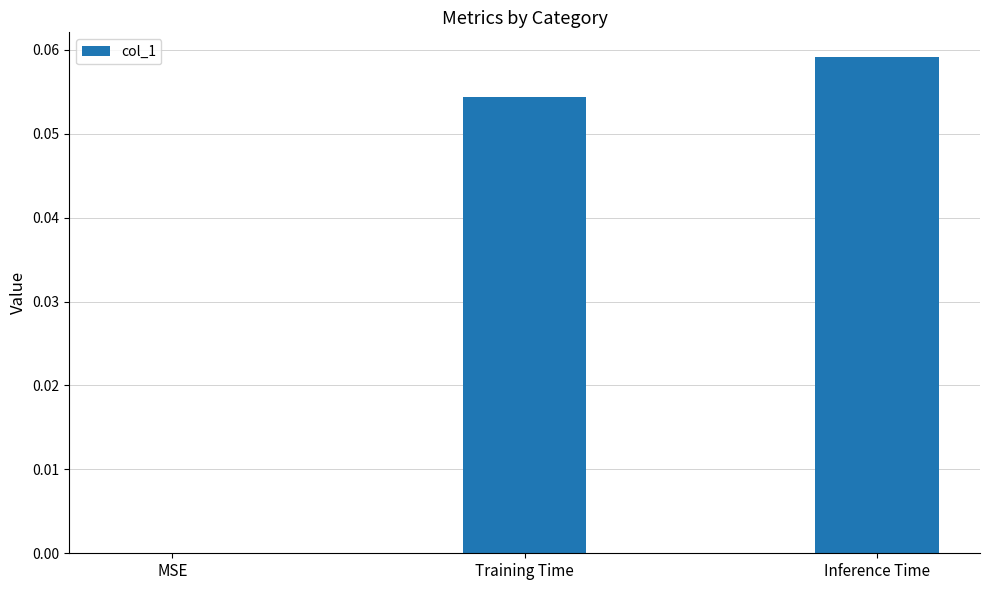

Is it true that the value at Inference Time is 0.0?

False